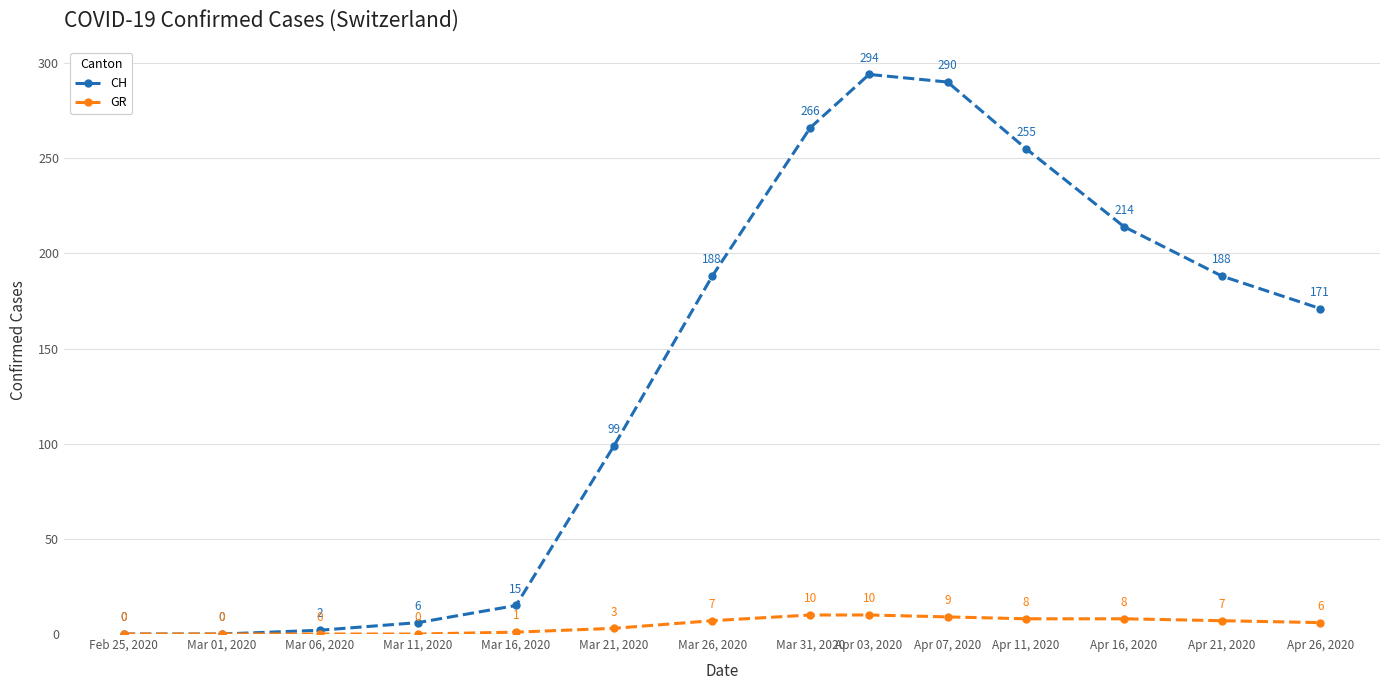

What is the difference between the maximum and second lowest values in the GR series?

10